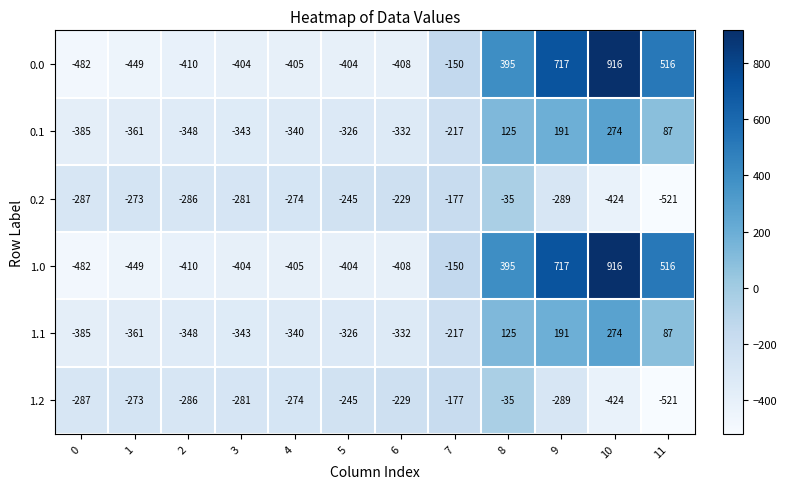

At which category is the sum across all series the highest?

10